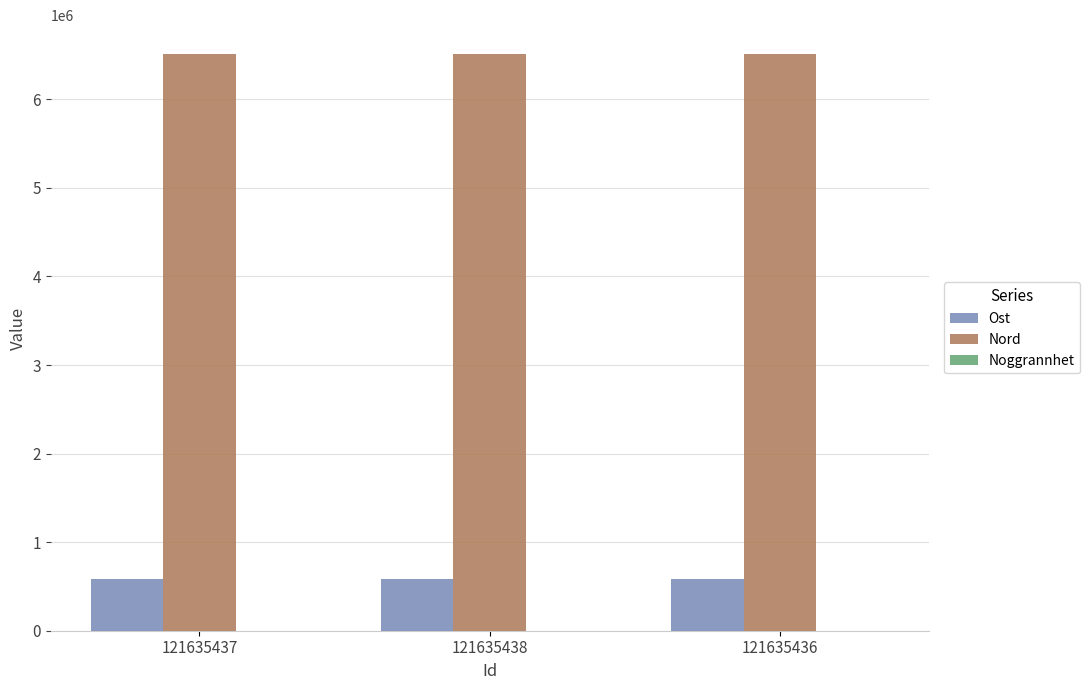

What is the maximum value for Nord?

6511511